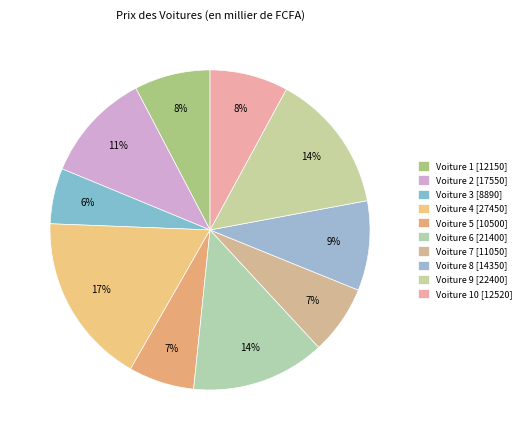

How many segments does this pie chart have?

10